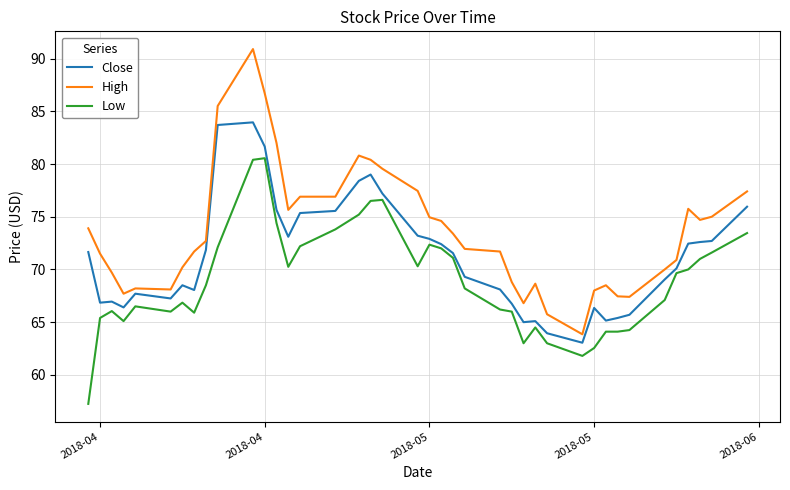

What are all the series names shown in the legend?

Close, High, Low